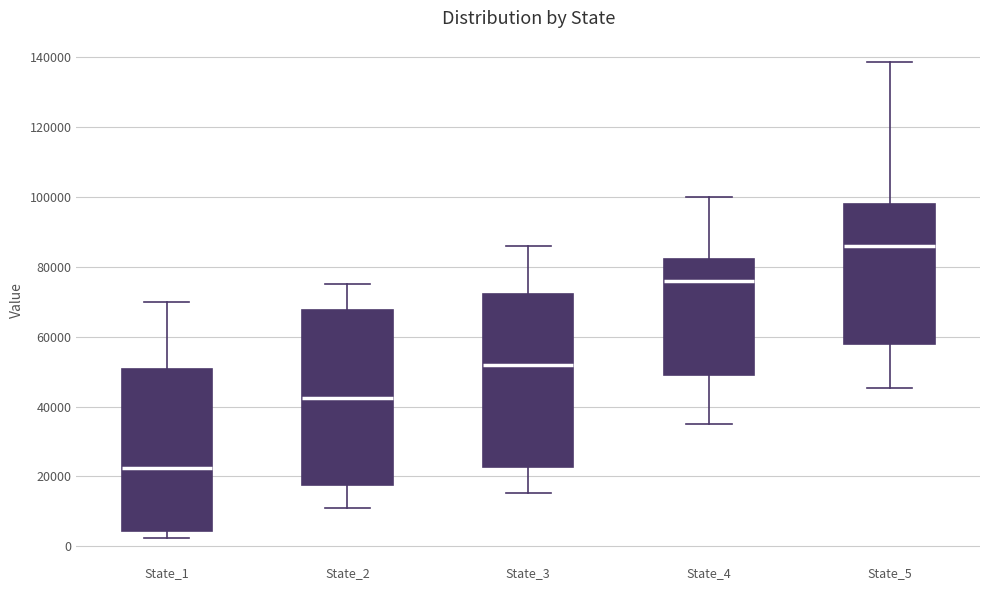

Reading left to right, transcribe this box plot: for each box, give where its median line is, the range the box spans, and where its two whiskers end, as read against the y-axis. The values are not printed on the chart, so give them approximately, as read against the axis.

State_1: median 22000, box 4000 to 50000, whiskers 2000 to 70000
State_2: median 42000, box 18000 to 68000, whiskers 12000 to 74000
State_3: median 52000, box 22000 to 72000, whiskers 16000 to 86000
State_4: median 76000, box 48000 to 82000, whiskers 36000 to 100000
State_5: median 86000, box 58000 to 98000, whiskers 46000 to 138000